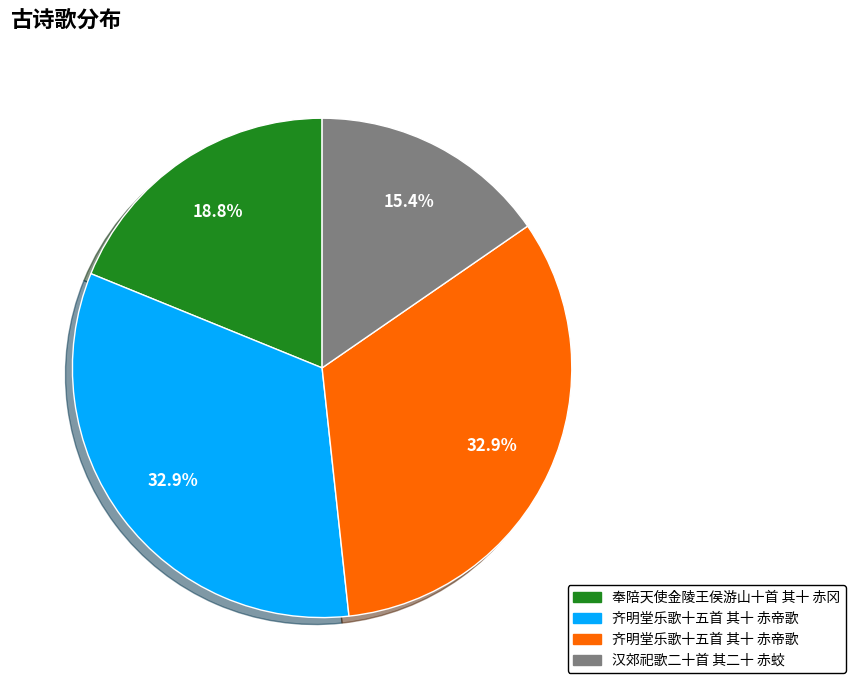

Is there a majority slice in this chart?

No